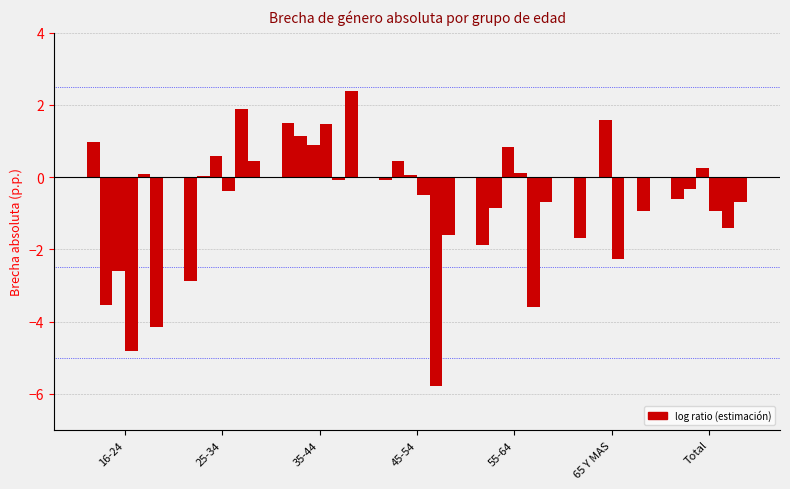

How many distinct data groups are displayed?

6